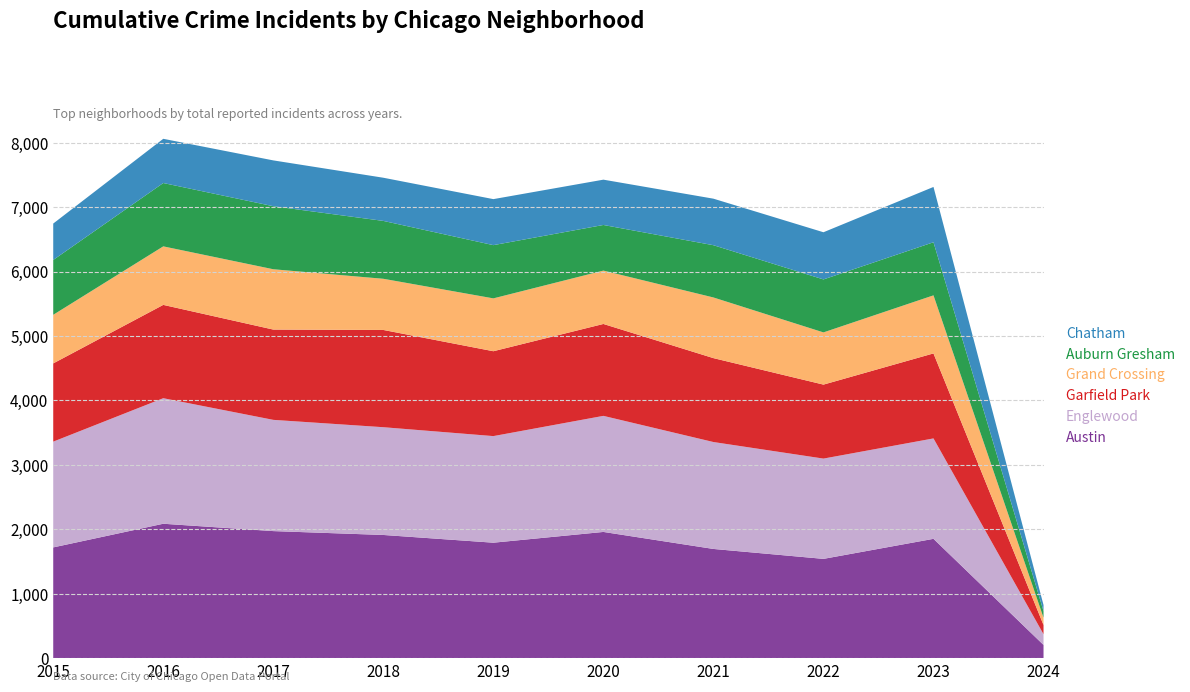

Reading right to left, transcribe all the data shown in this chart.

Austin: 206	1852	1541	1695	1959	1792	1912	1972	2086	1719
Englewood: 166	1558	1556	1659	1801	1654	1672	1726	1948	1641
Garfield Park: 143	1319	1148	1302	1426	1317	1509	1401	1448	1214
Grand Crossing: 113	901	810	941	828	820	794	936	908	754
Auburn Gresham: 102	824	822	811	708	826	898	978	983	851
Chatham: 95	858	732	722	703	714	670	711	686	565